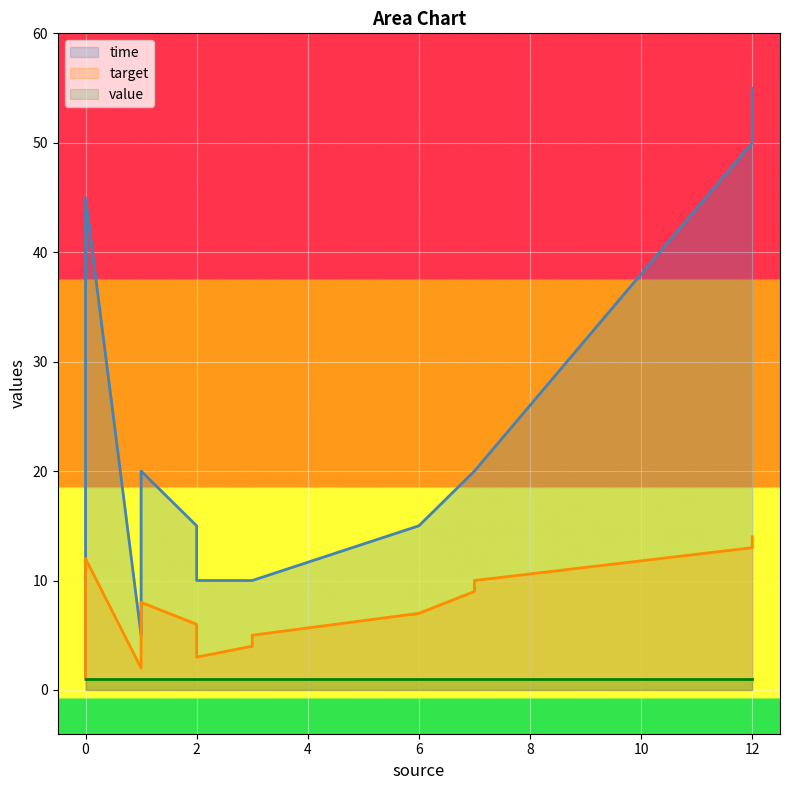

What is the total value across all series at 2?

14